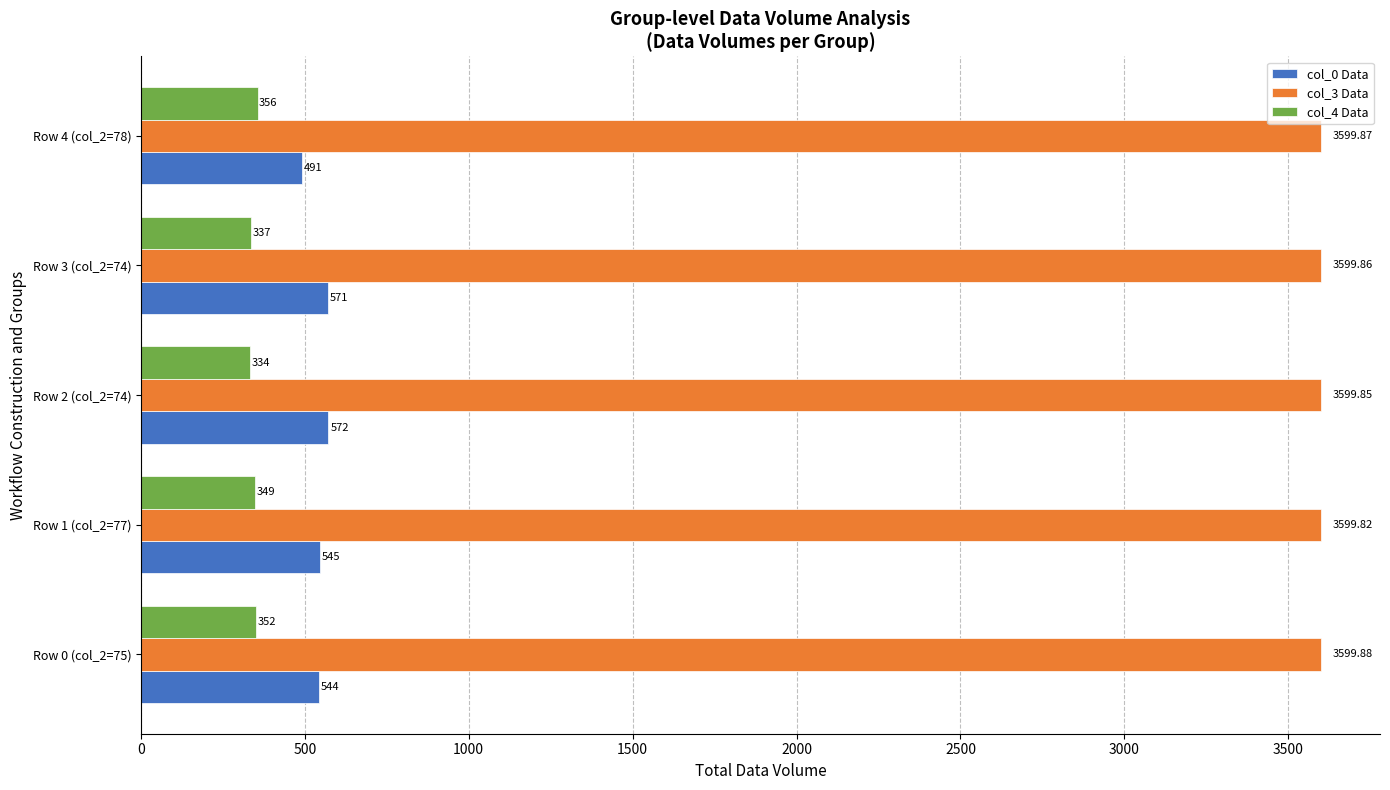

What is the lowest value of the col_4 Data series?

334.0